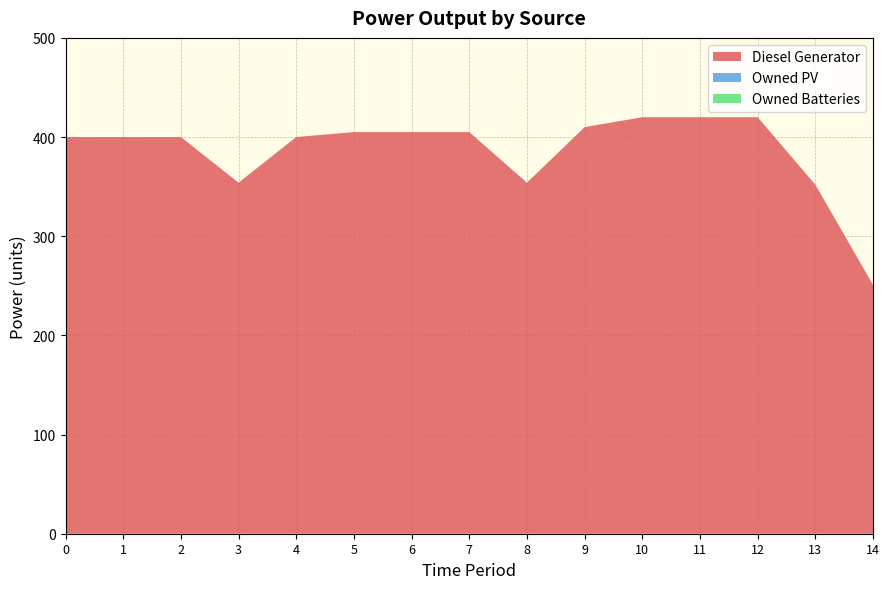

Reading right to left, extract all data points from this chart.

Diesel Generator: 251	352	420	420	420	410	354	405	405	405	400	354	400	400	400
Owned PV: 0	0	0	0	0	0	0	0	0	0	0	0	0	0	0
Owned Batteries: 0	0	0	0	0	0	0	0	0	0	0	0	0	0	0